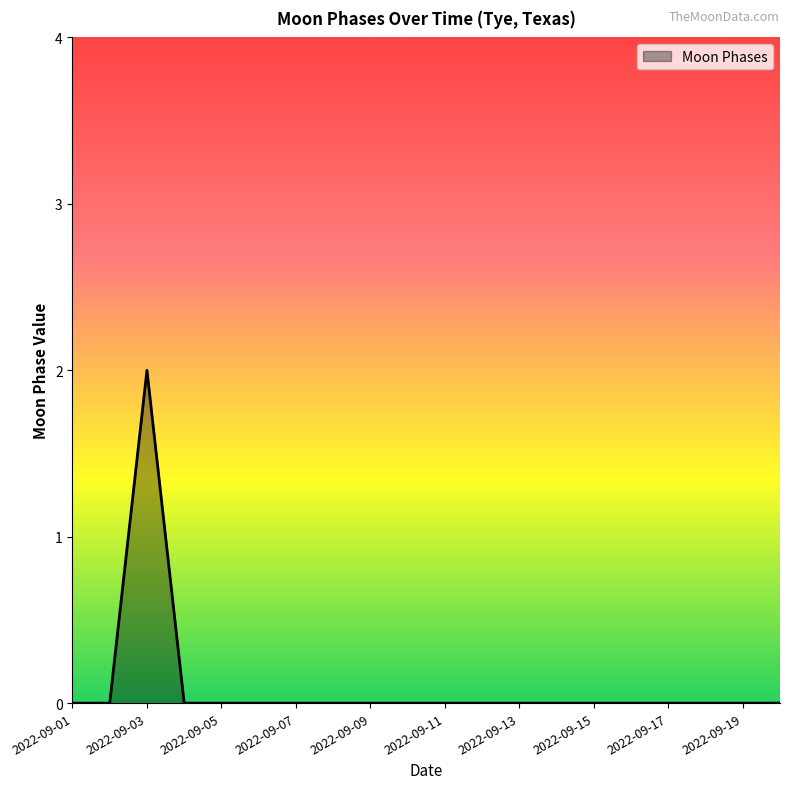

Count the values in the range 0 to 1.

19